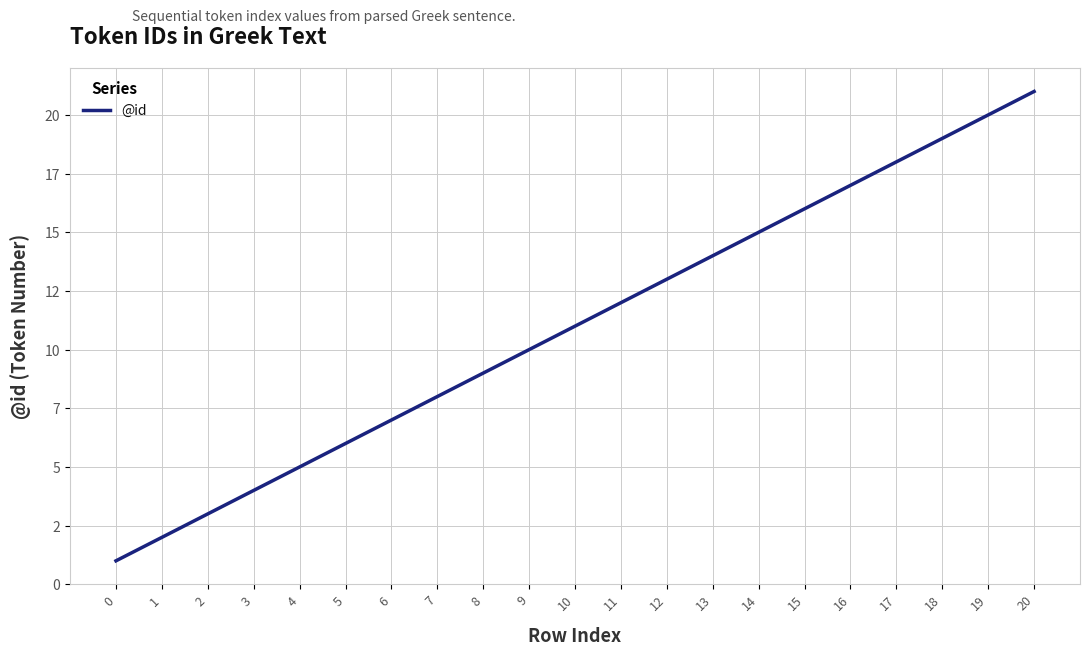

The chart shows a value of 15 at 14. True or false?

True